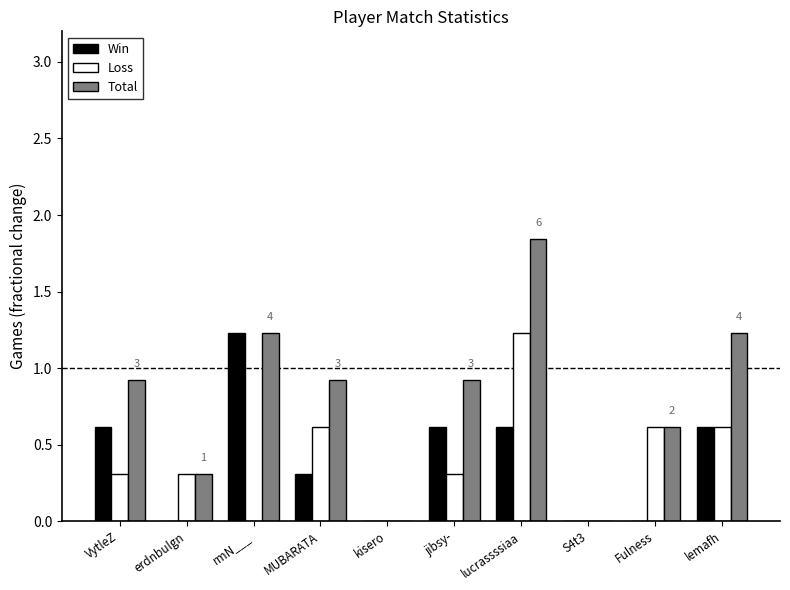

What is the sum of all Loss values?

4.0